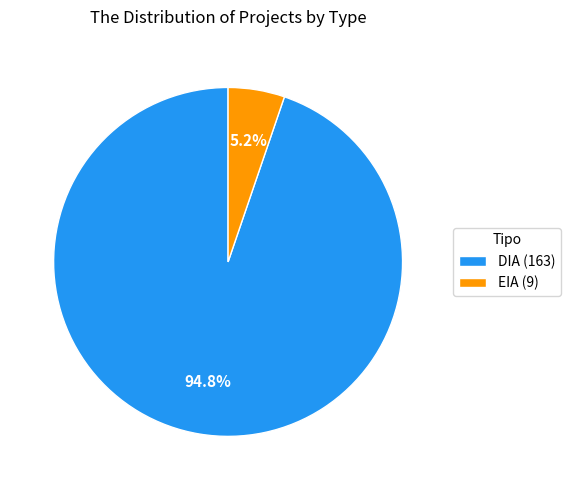

What percentage is NOT represented by DIA?

5.2%